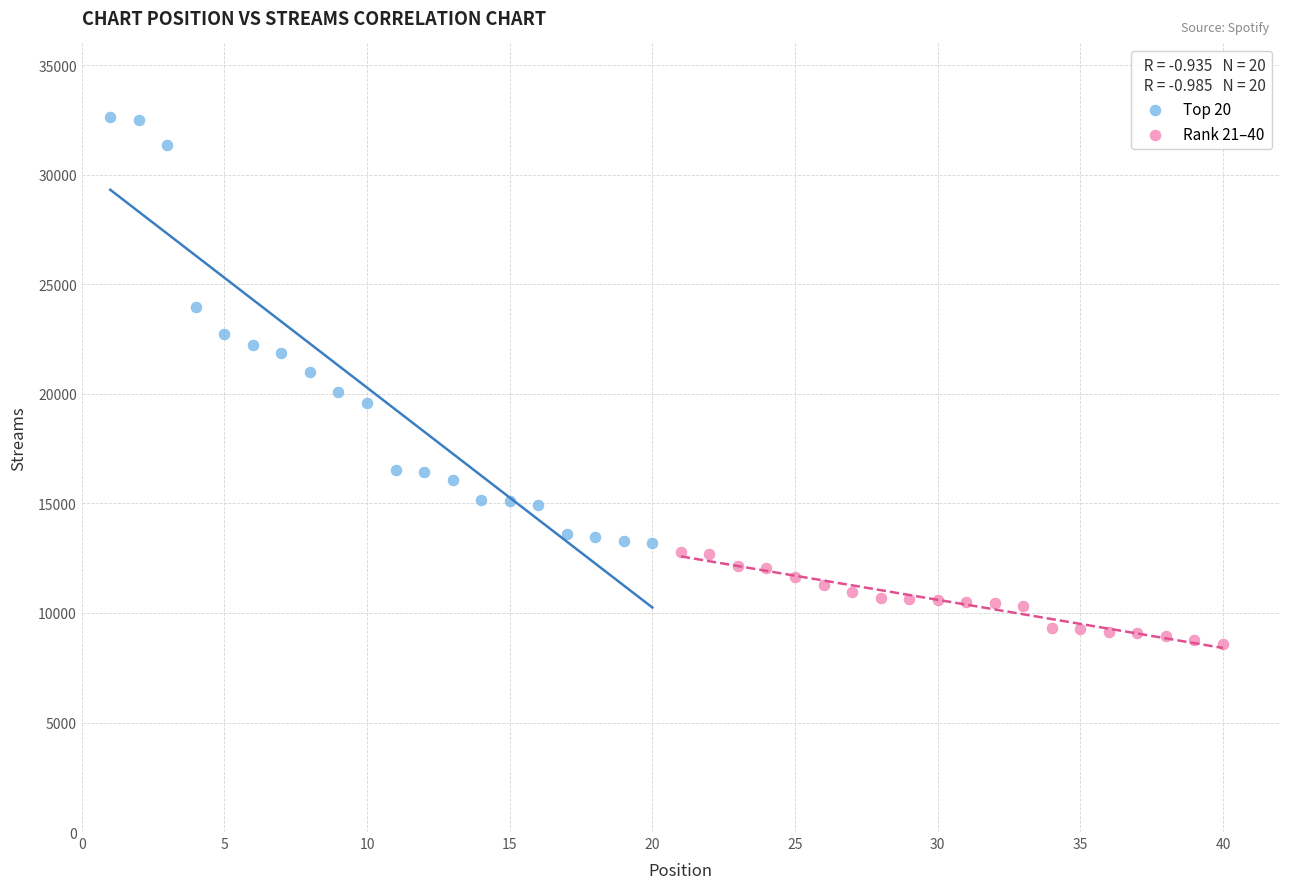

Which series contains the lowest Y value?

Rank 21–40